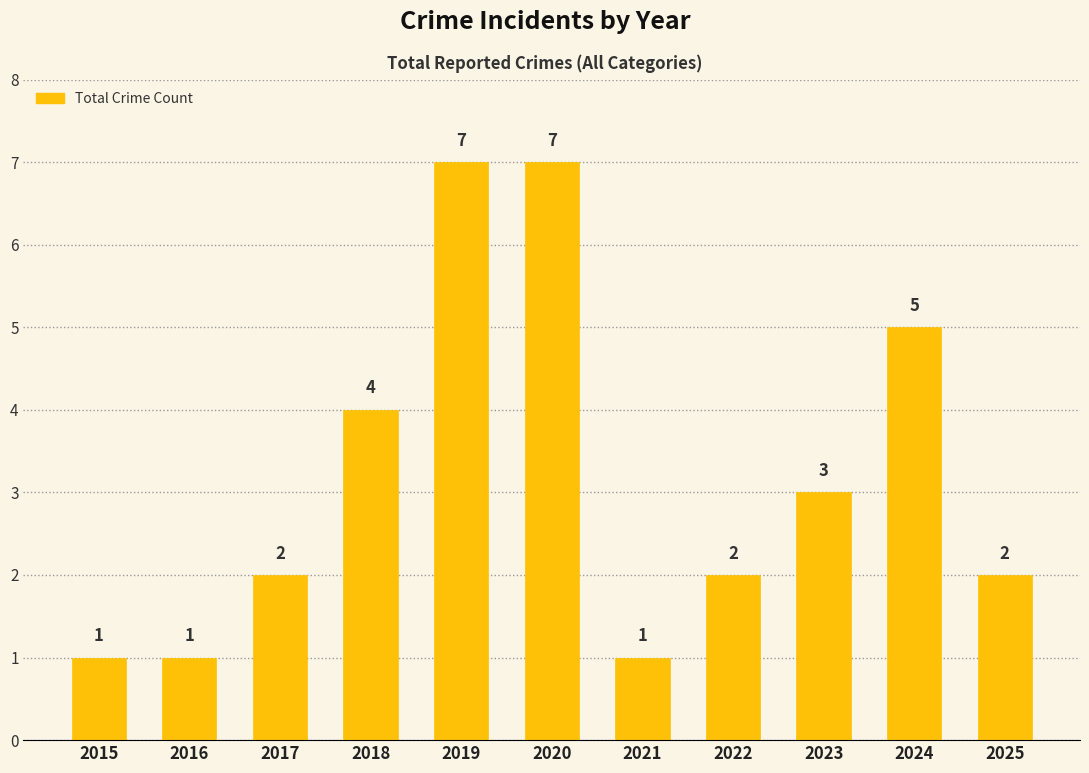

What is the maximum value shown in the chart?

7